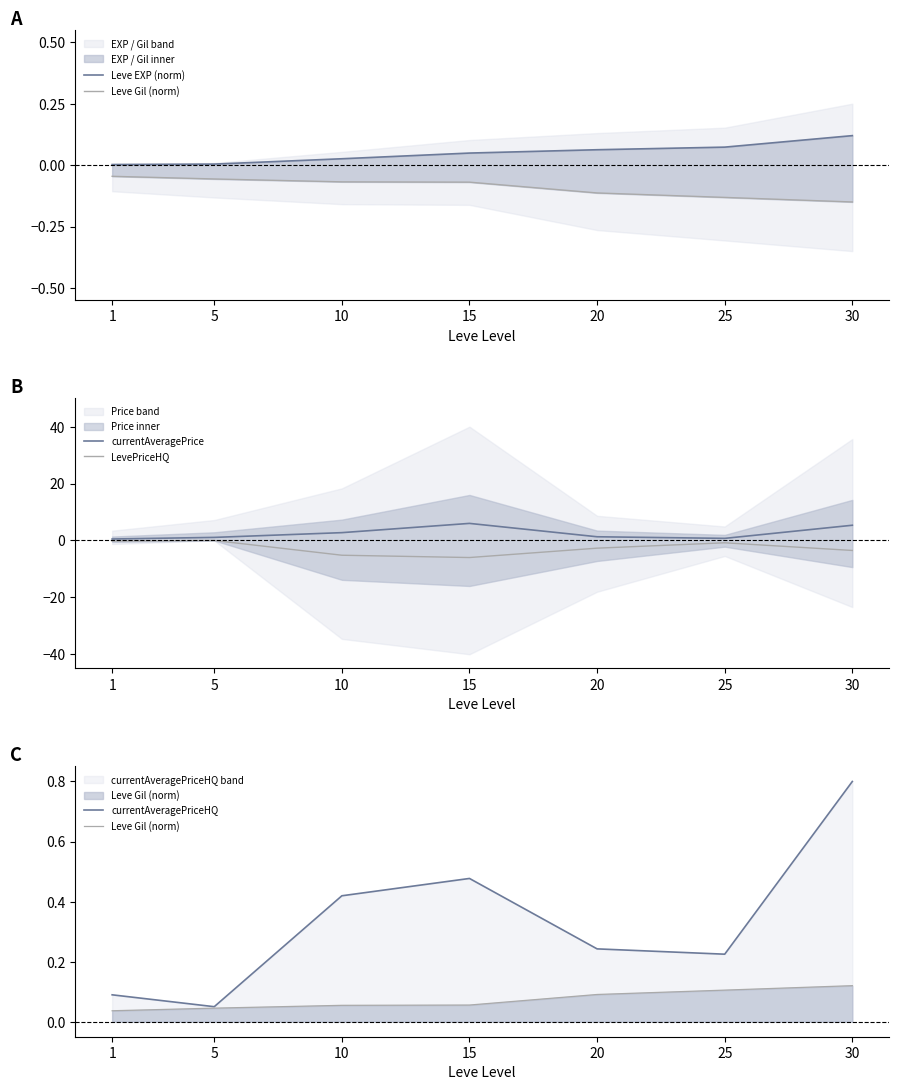

What is the minimum value shown in the chart?

-6.0